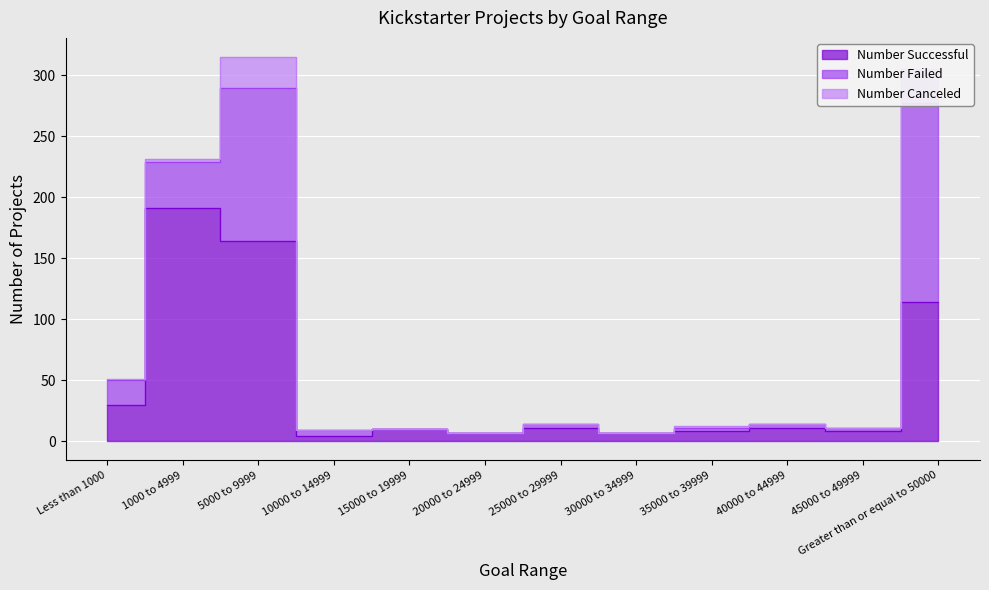

At which category does Number Canceled reach its first local peak?

5000 to 9999